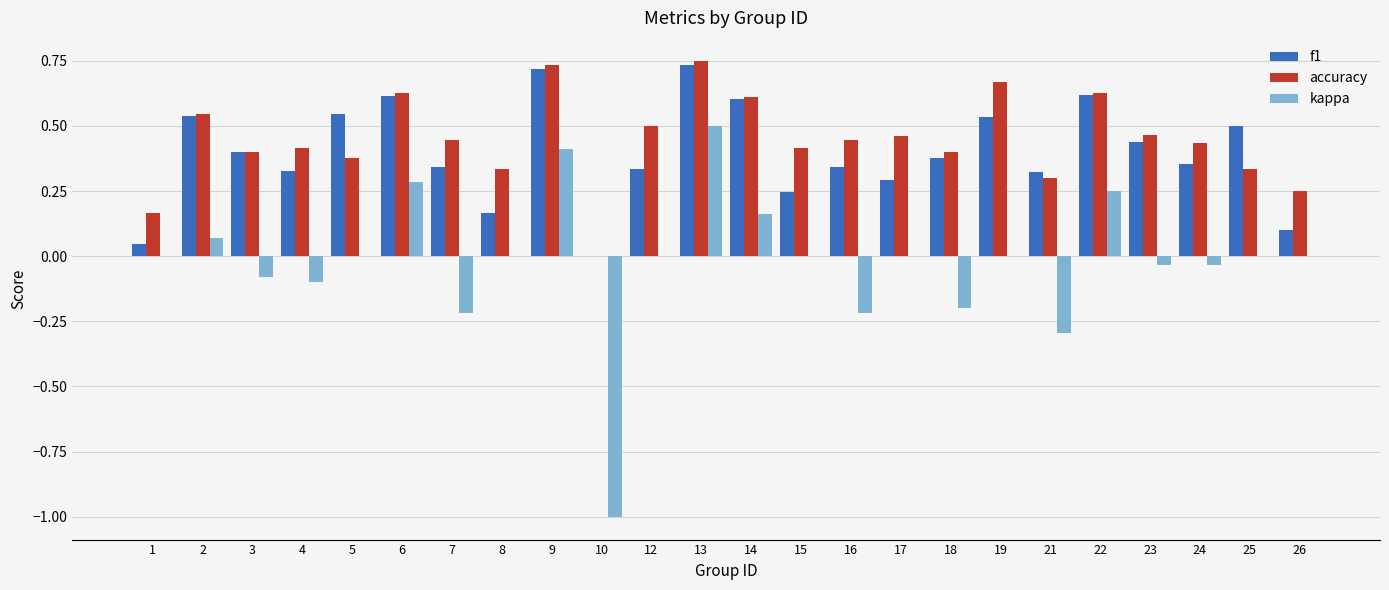

True or false: kappa has a value of 0.0 at 15.

True